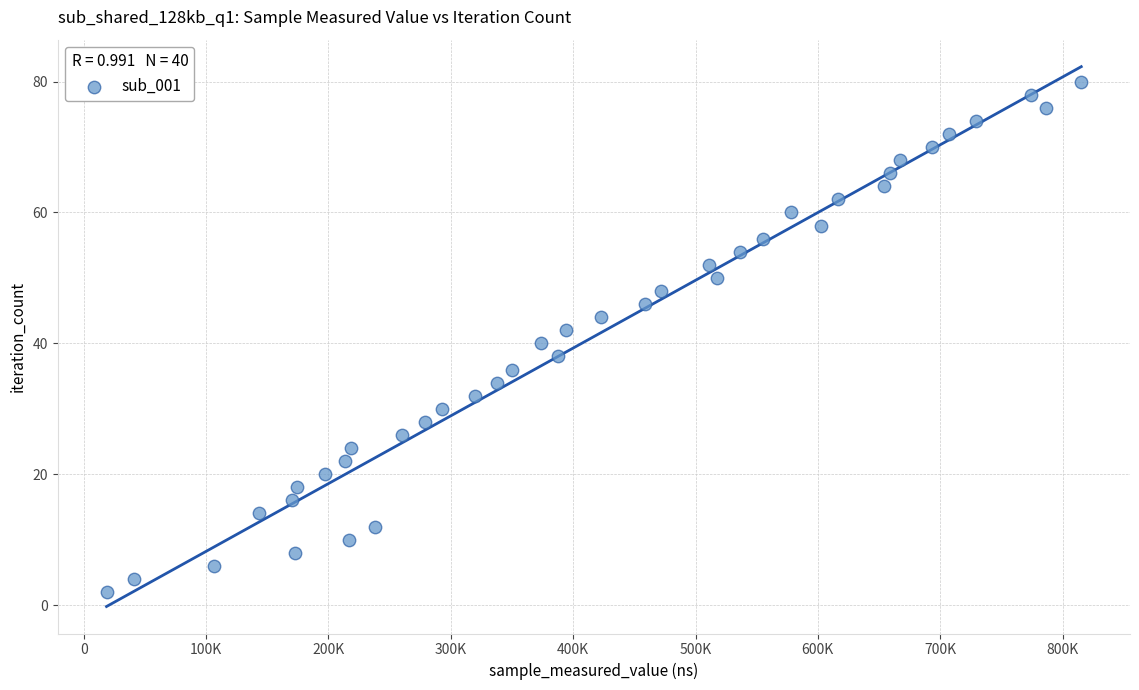

What is the range of X values (max minus min)?

796690